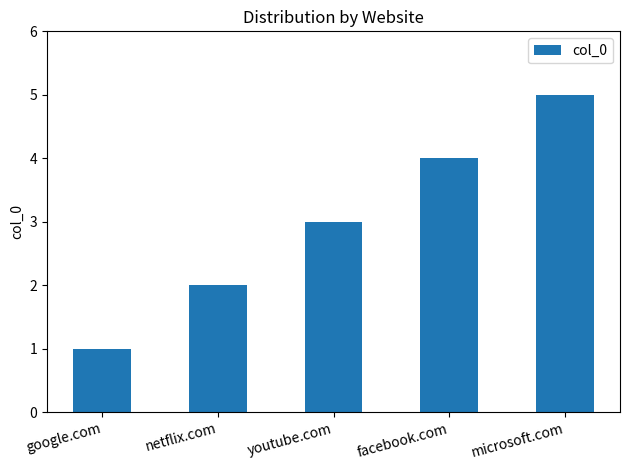

Does the chart contain stacked bars?

No